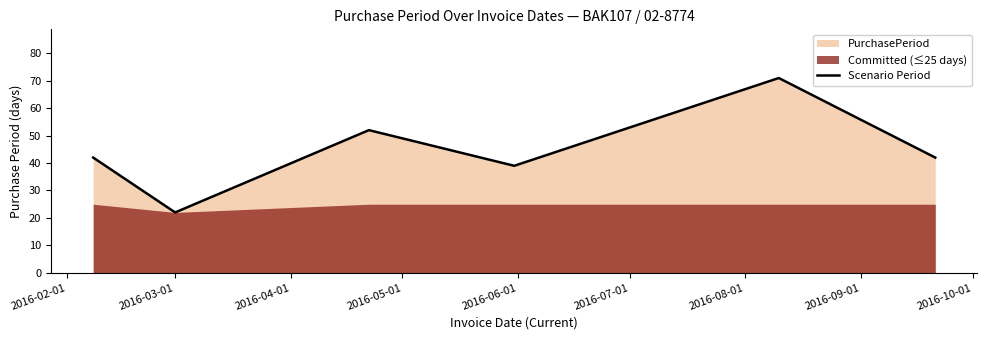

Does the chart display data point markers on the line(s)?

No